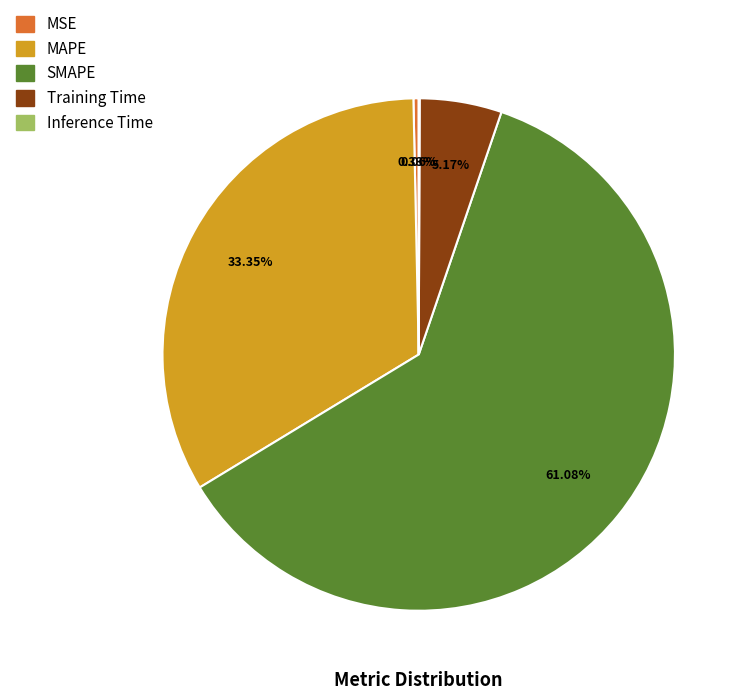

How much of the chart is everything except SMAPE?

38.9%